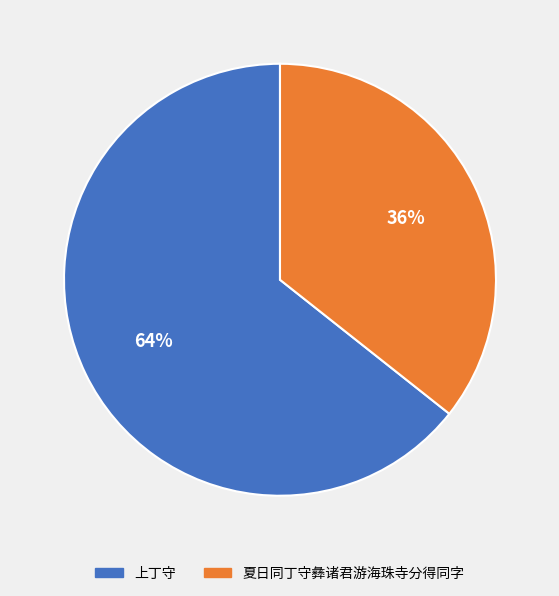

Which slice is the smallest?

夏日同丁守彝诸君游海珠寺分得同字